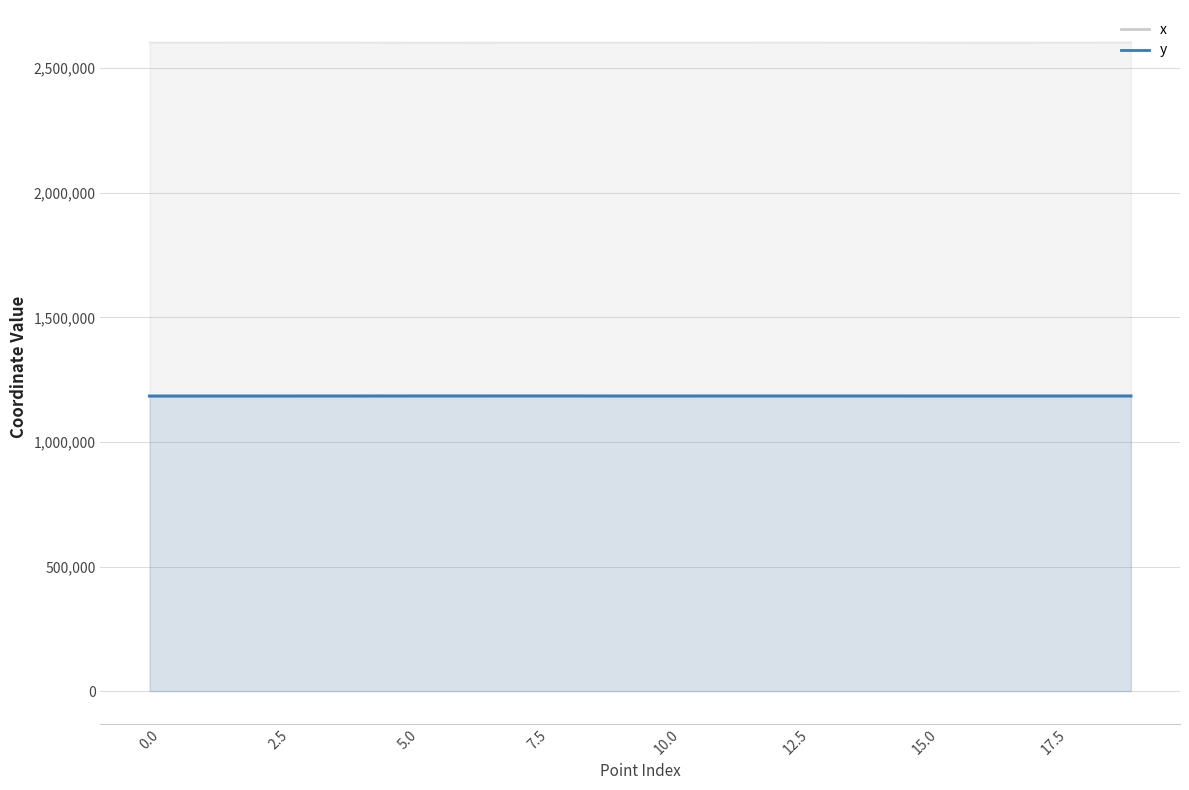

What is the value of the x point at the 7th from the left?

2603568.1